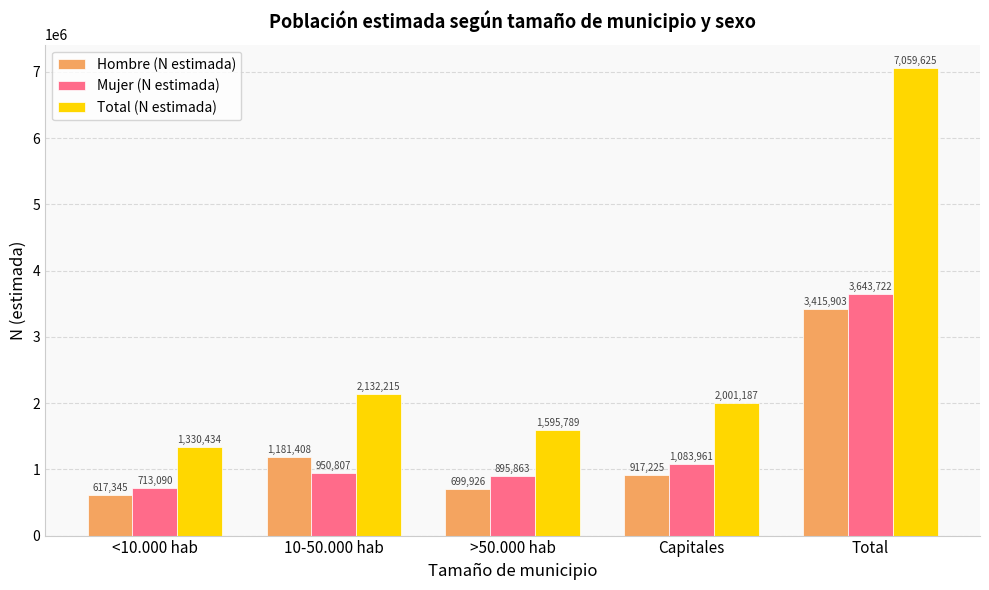

The Mujer (N estimada) series shows 1608377 at 10-50.000 hab. True or false?

False